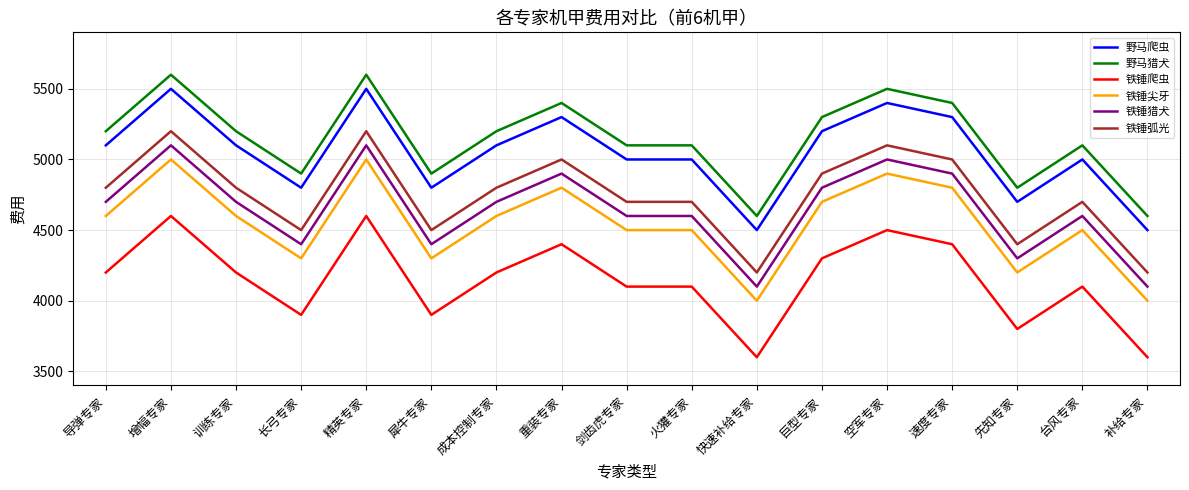

What position from the right is 导弹专家?

17